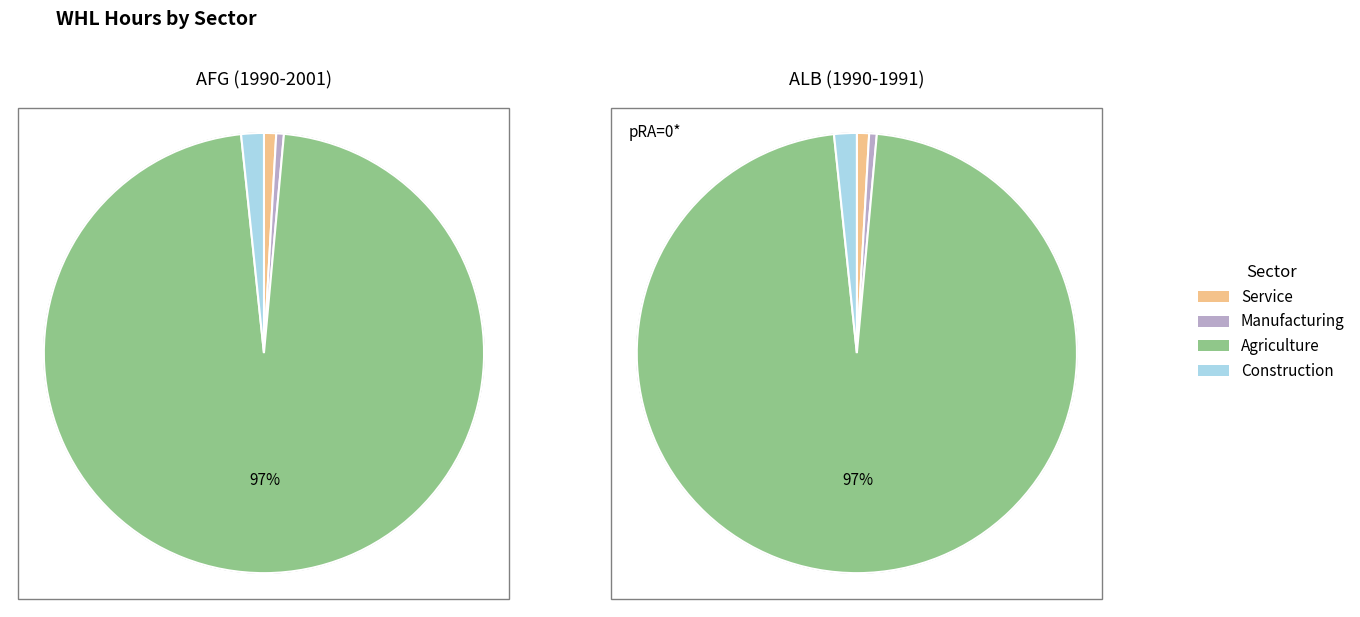

Rank the series by their maximum value, from lowest to highest.

Manufacturing, Service, Construction, Agriculture